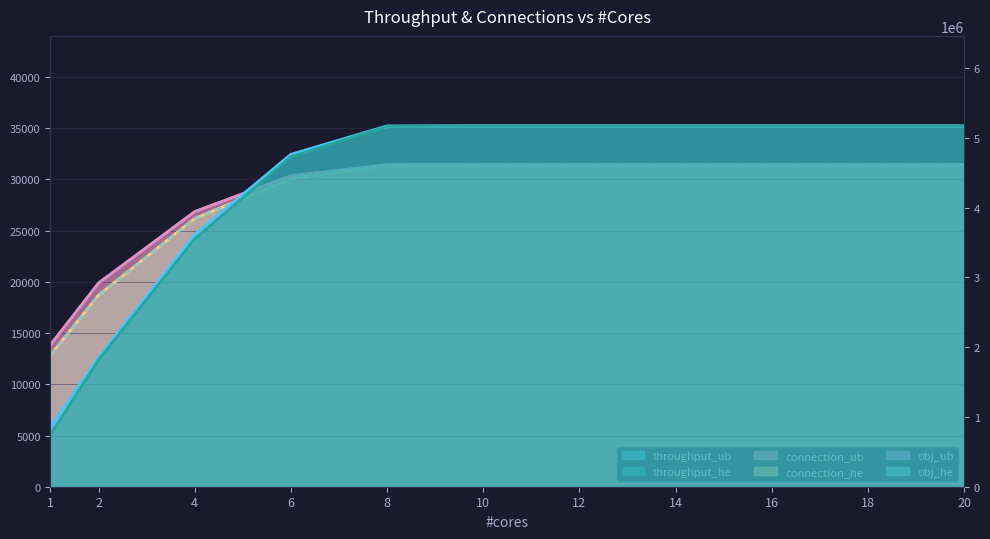

True or false: obj_ub and throughput_ub intersect in this chart.

False